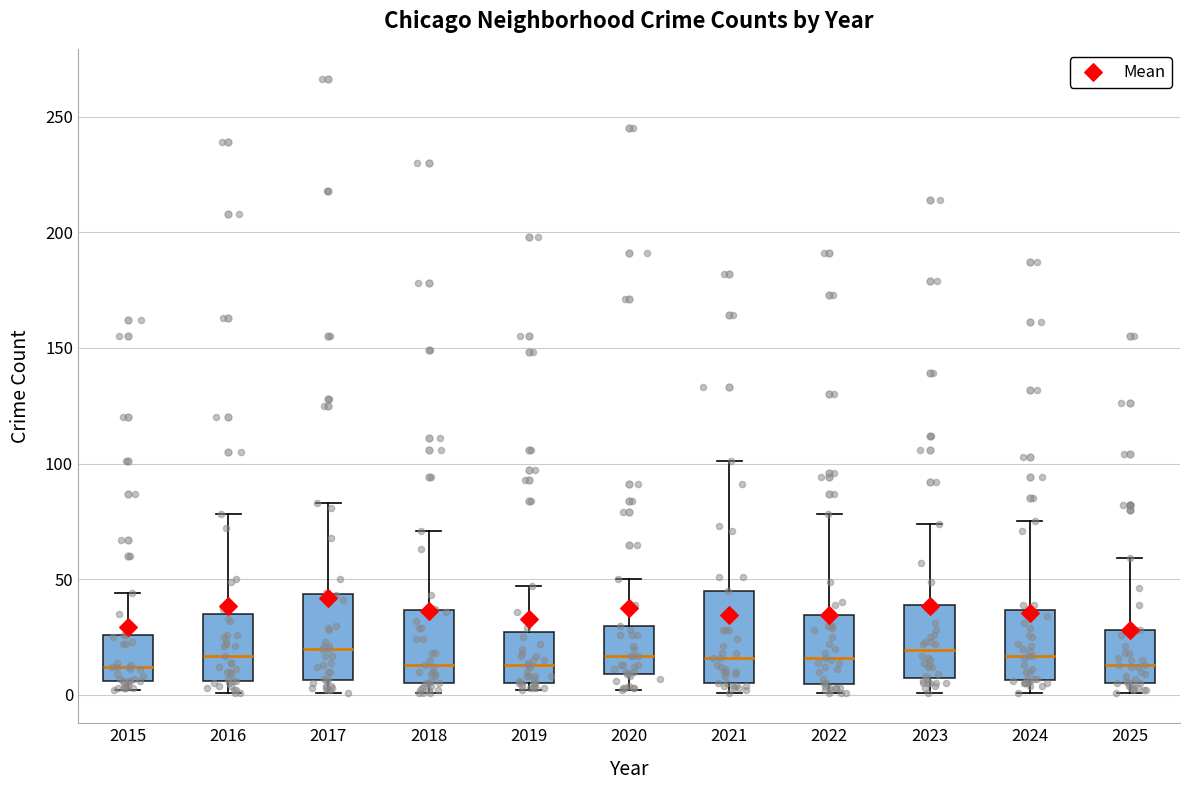

Reading left to right, transcribe this box plot: for each box, give where its median line is, the range the box spans, and where its two whiskers end, as read against the y-axis. The values are not printed on the chart, so give them approximately, as read against the axis.

2015: median 10, box 5 to 25, whiskers 0 to 45
2016: median 15, box 5 to 35, whiskers 0 to 80
2017: median 20, box 5 to 45, whiskers 0 to 85
2018: median 15, box 5 to 35, whiskers 0 to 70
2019: median 15, box 5 to 25, whiskers 0 to 45
2020: median 15, box 10 to 30, whiskers 0 to 50
2021: median 15, box 5 to 45, whiskers 0 to 100
2022: median 15, box 5 to 35, whiskers 0 to 80
2023: median 20, box 5 to 40, whiskers 0 to 75
2024: median 15, box 5 to 35, whiskers 0 to 75
2025: median 15, box 5 to 30, whiskers 0 to 60